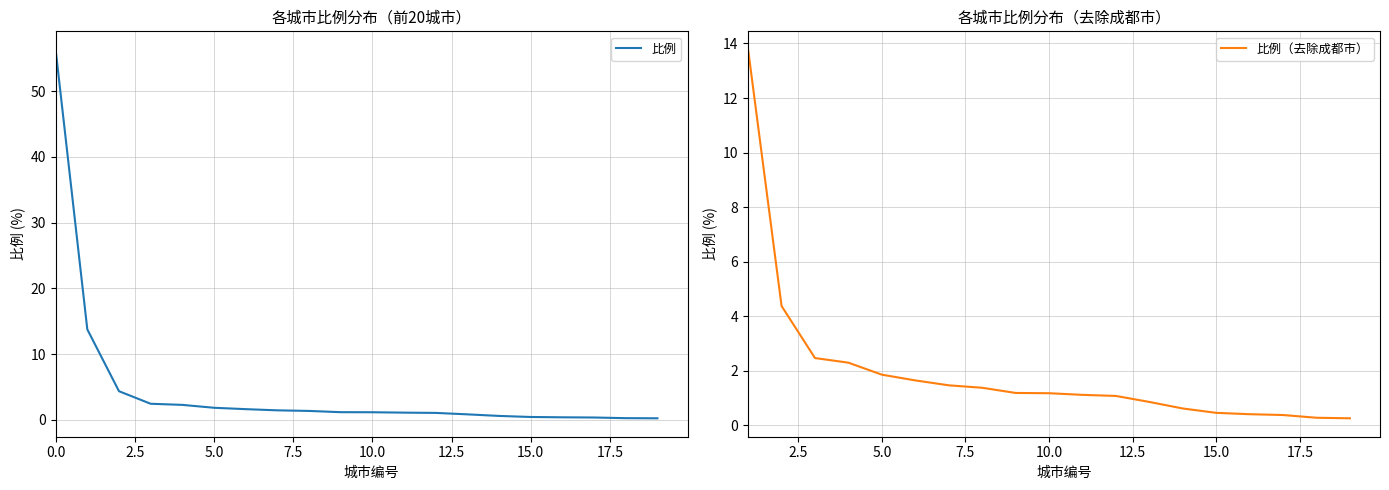

Reading right to left, what are all the values shown in this chart?

0.2	0.3	0.4	0.4	0.5	0.6	0.8	1.1	1.1	1.2	1.2	1.4	1.5	1.6	1.9	2.3	2.5	4.4	13.8	56.3